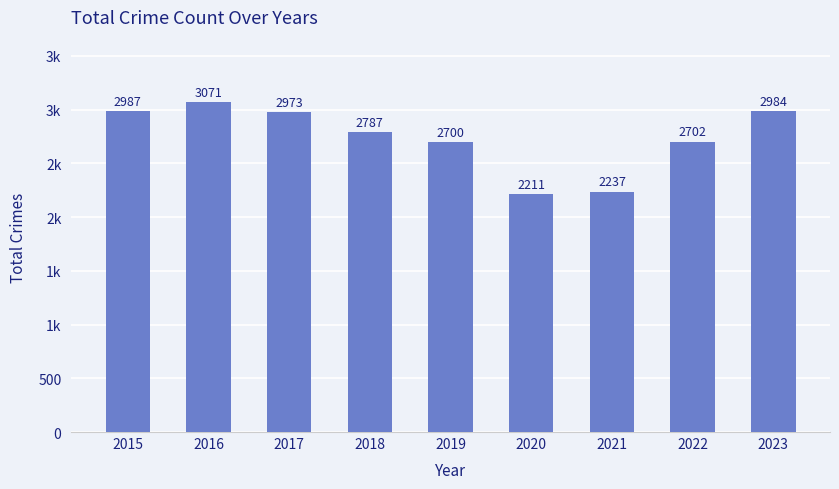

Where is the data nearest to the value 2641?

2019